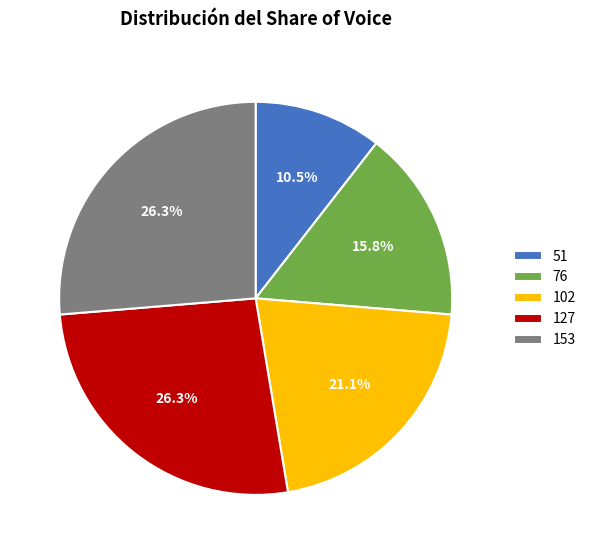

To the nearest percent, what portion does 102 represent?

21%